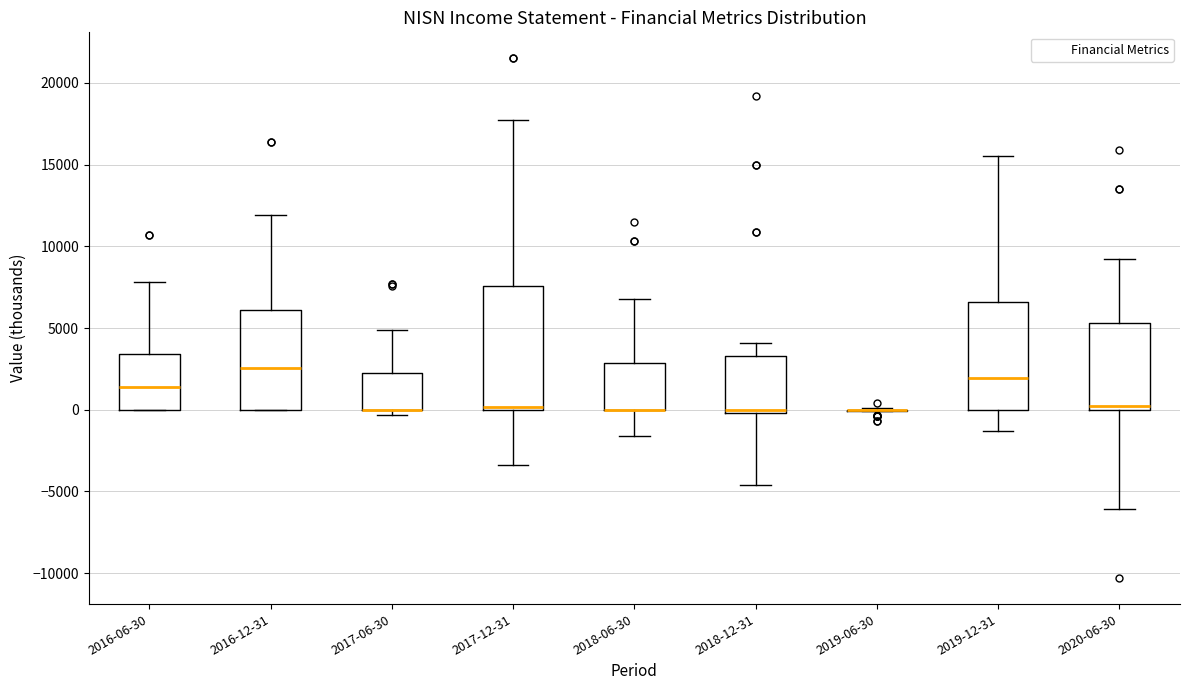

Where does the upper whisker of the box for 2018-06-30 end on the y-axis? The values are not printed on the chart, so give them approximately, as read against the axis.

7000